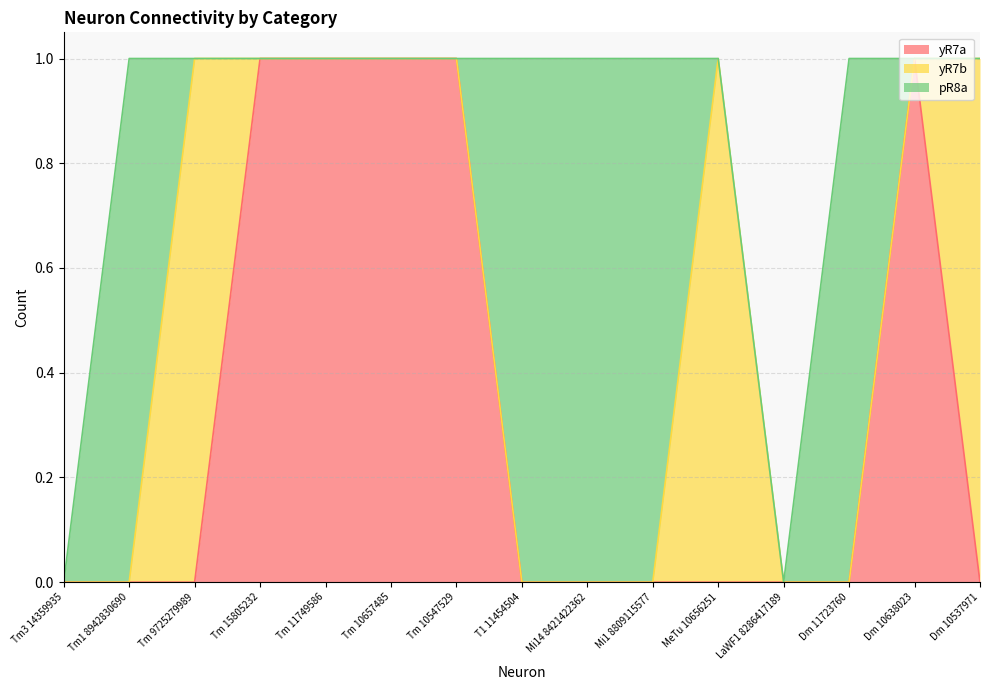

Does the chart have visible grid lines?

Yes